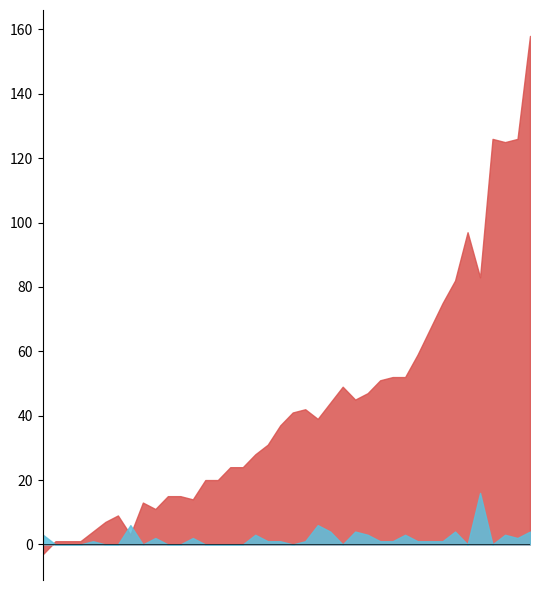

What is the greatest value displayed?

158